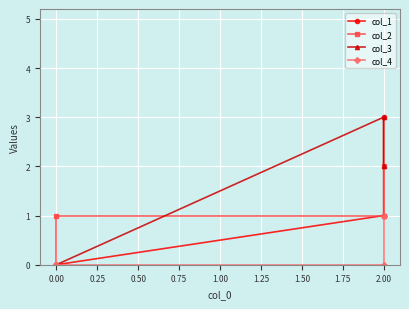

Count the col_4 values in the range 0 to 1.

5